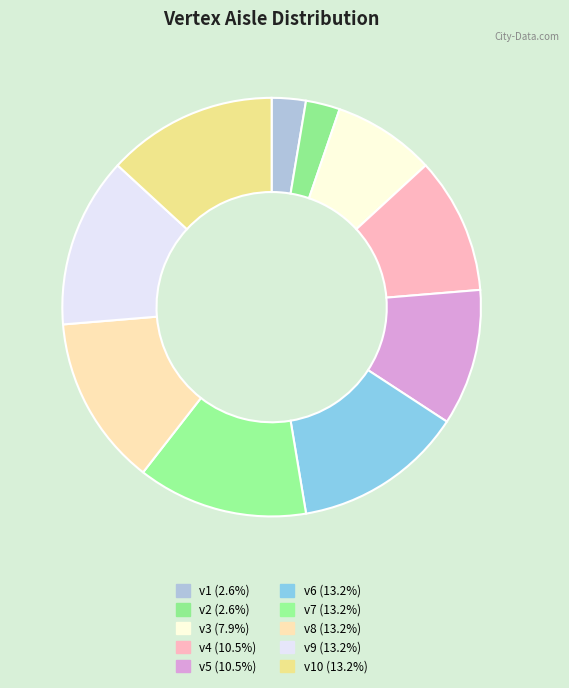

What is the largest slice in the pie chart?

v6